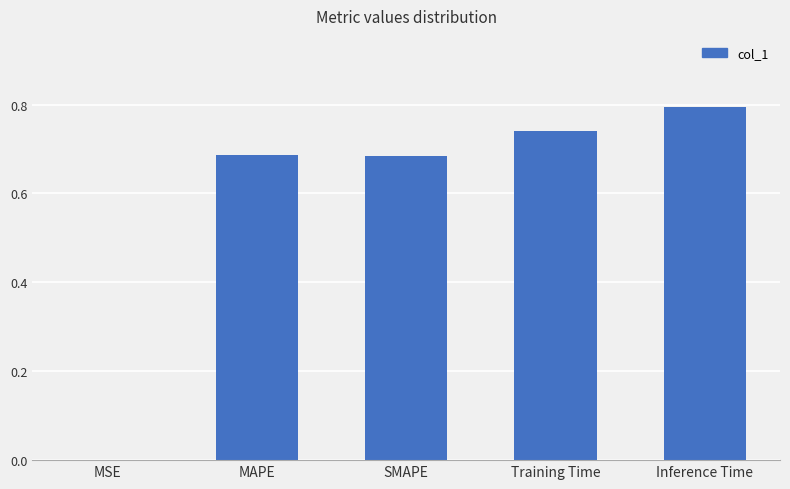

True or false: the data shows 0.8 at Inference Time.

True